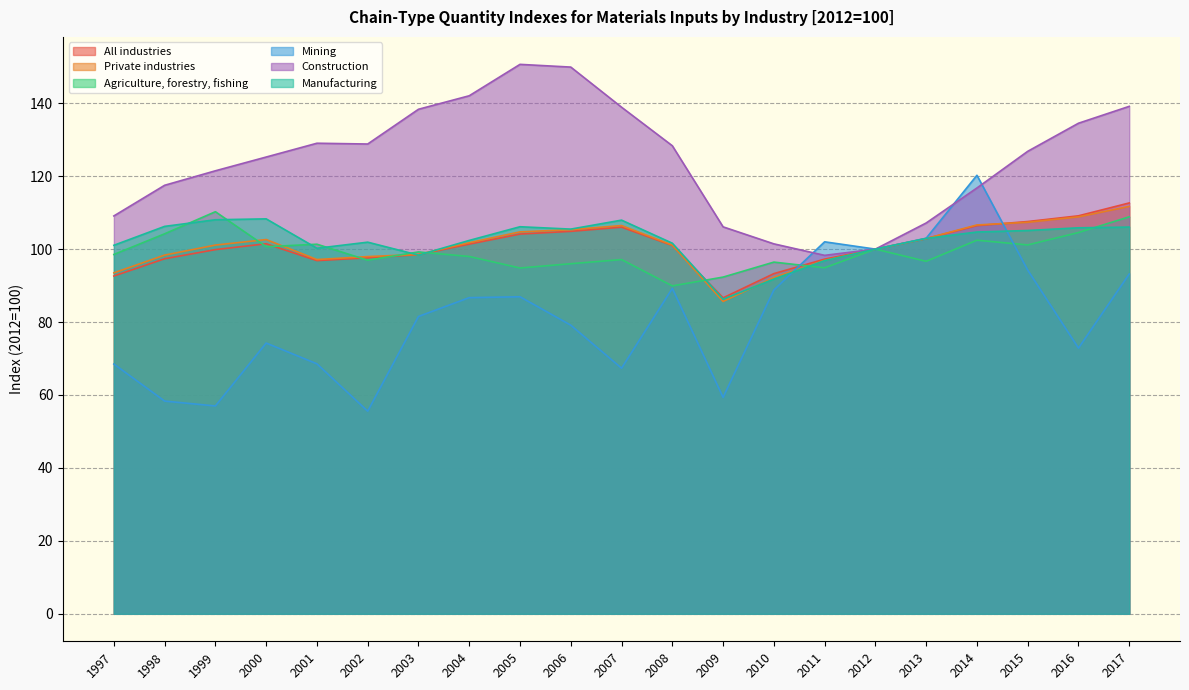

What is the difference between the maximum and minimum values in the All industries series?

26.0